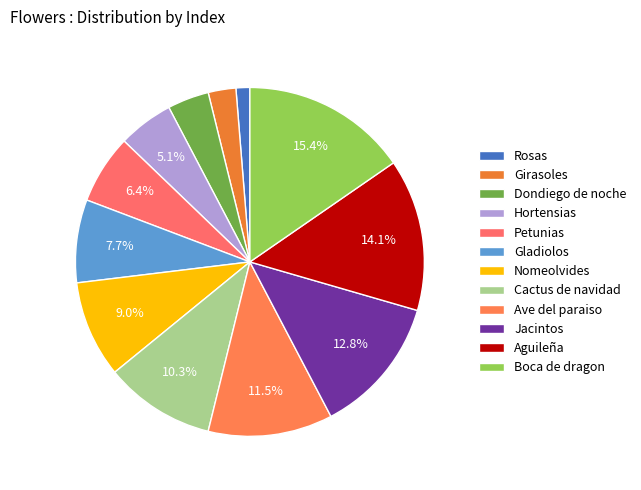

Does Petunias represent more than half of the total?

No